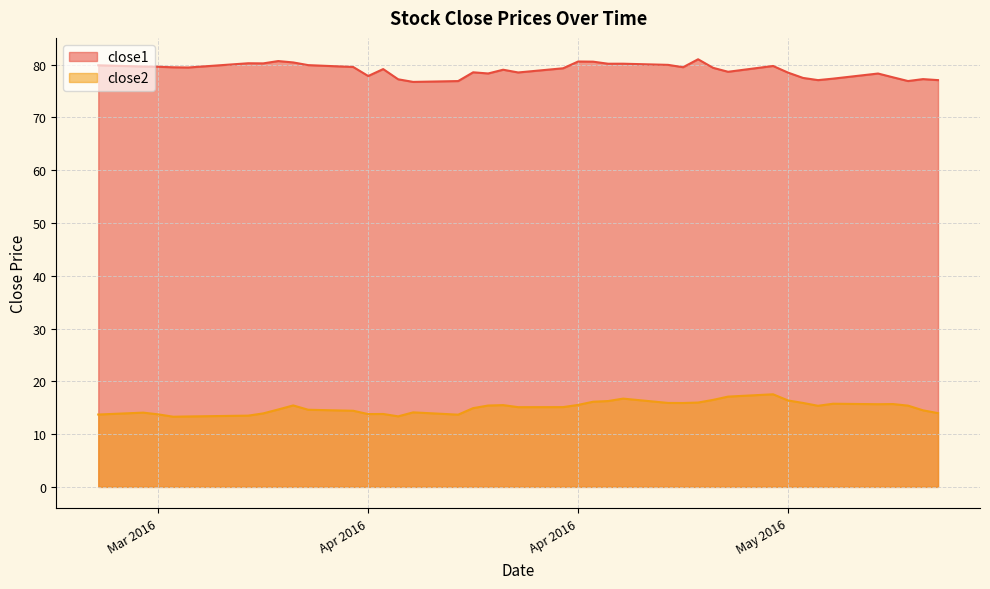

List the series in order of their peak value, highest first.

close1, close2